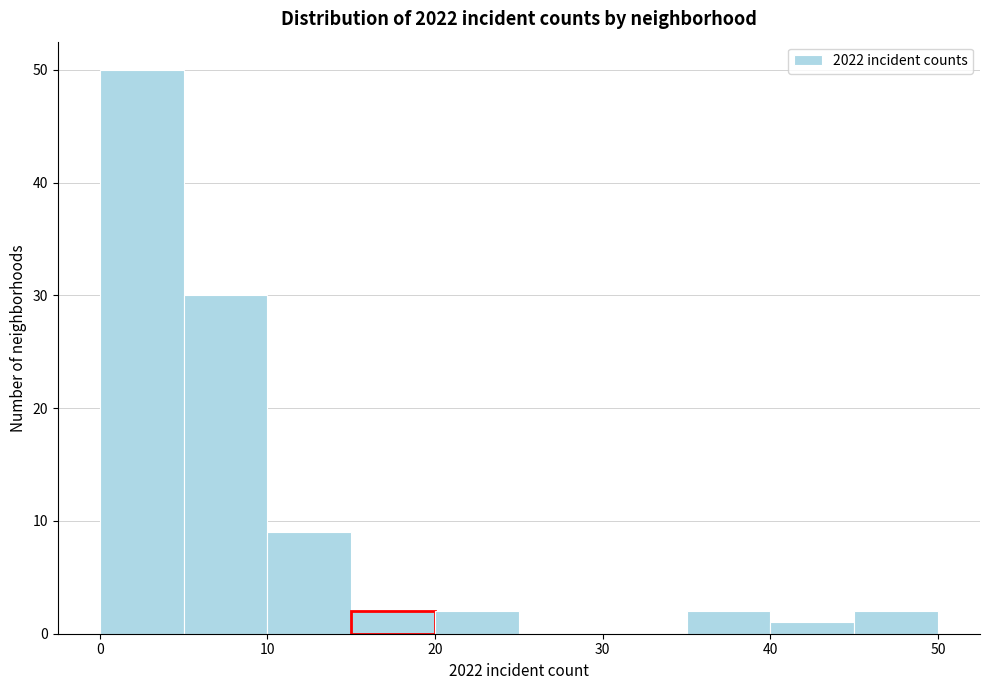

How tall is the bar that spans 40 to 45 on the x-axis? The values are not printed on the chart, so give them approximately, as read against the axis.

1